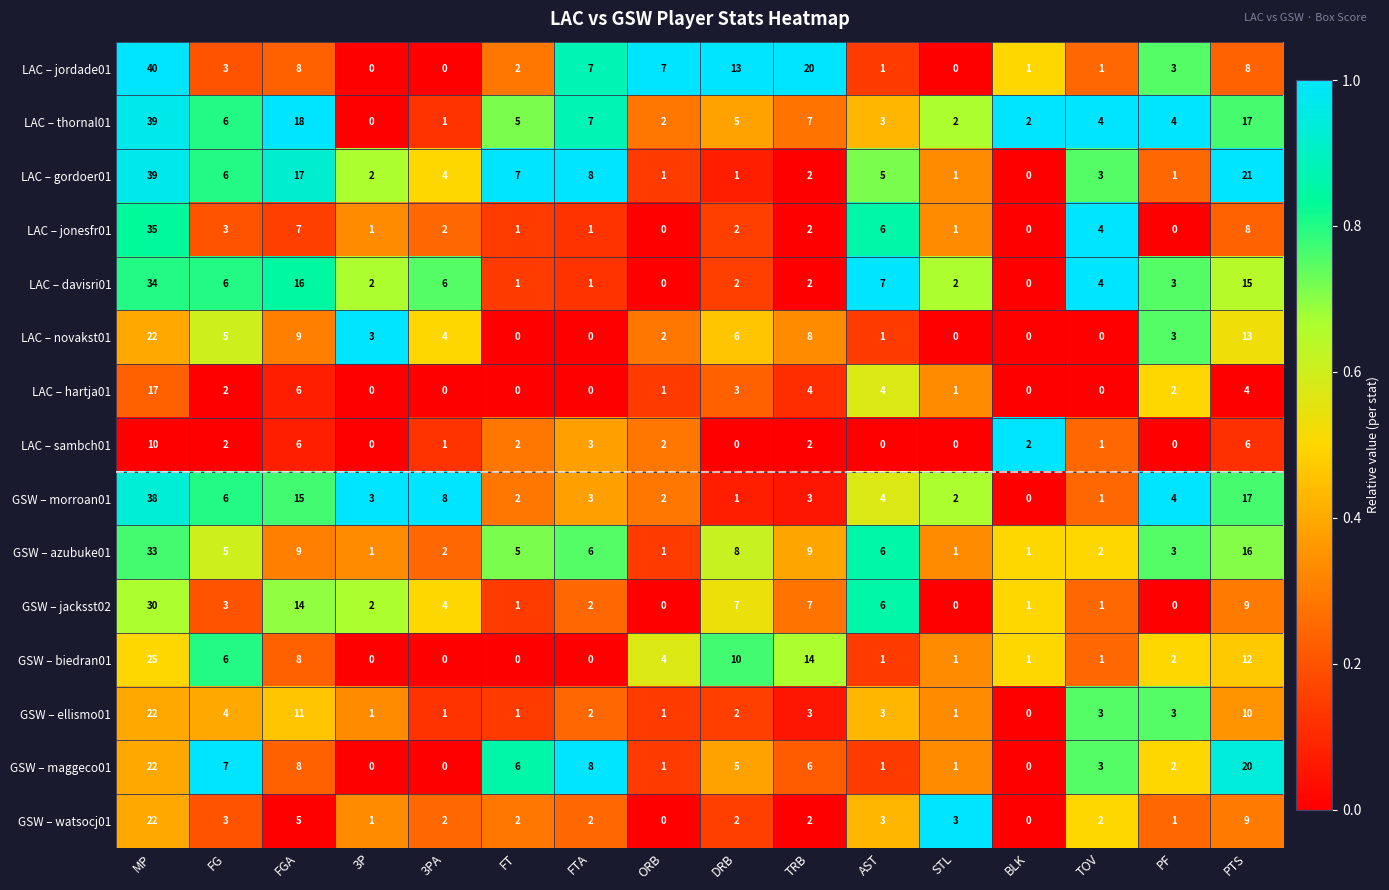

Where is GSW – jacksst02 nearest to the value 15?

FGA